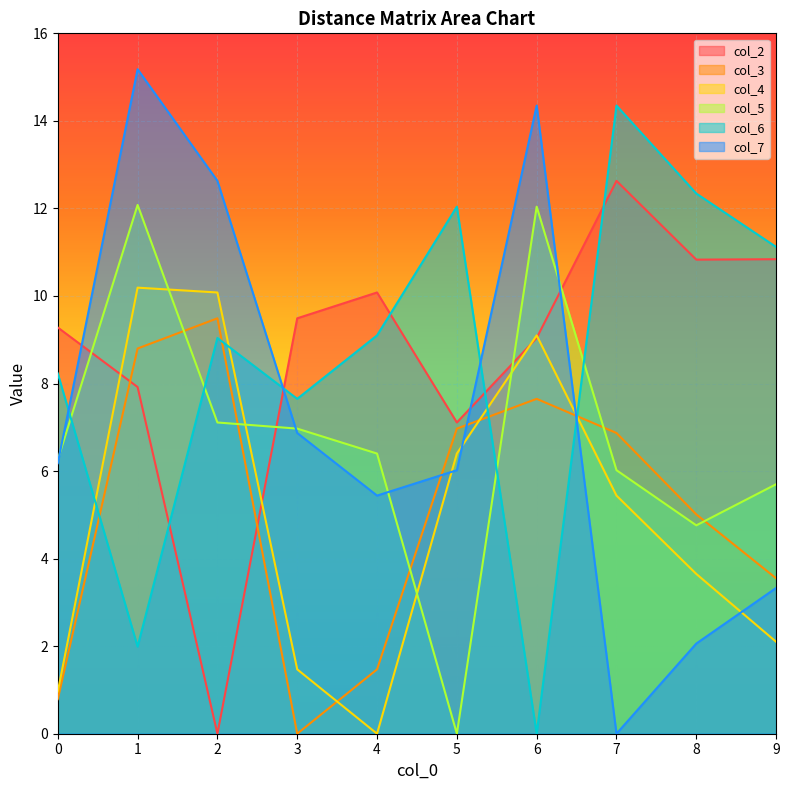

What is the sum of the col_3 values at 5 and 7?

13.8